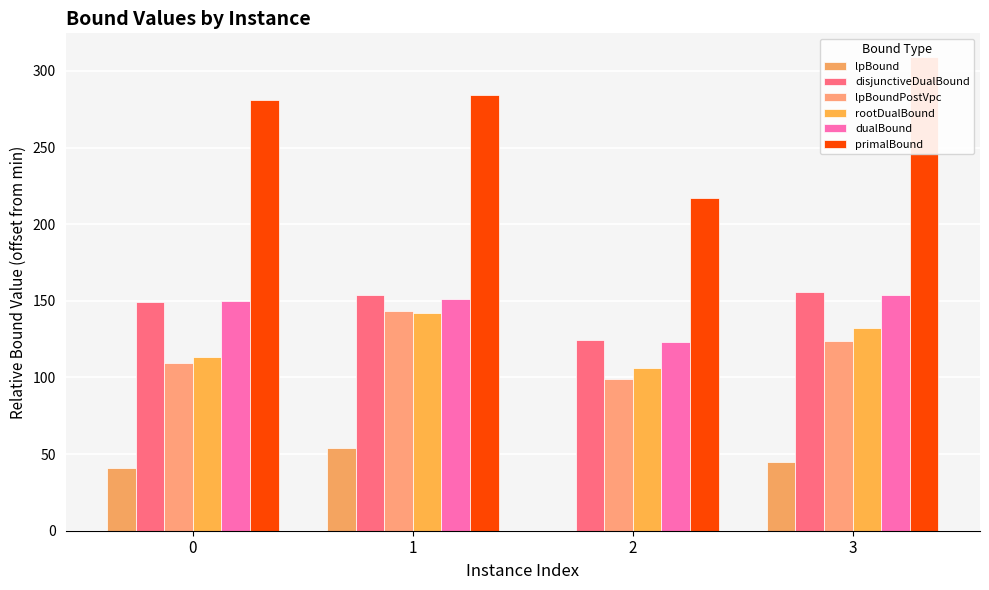

What is the highest value of the primalBound series?

309.1